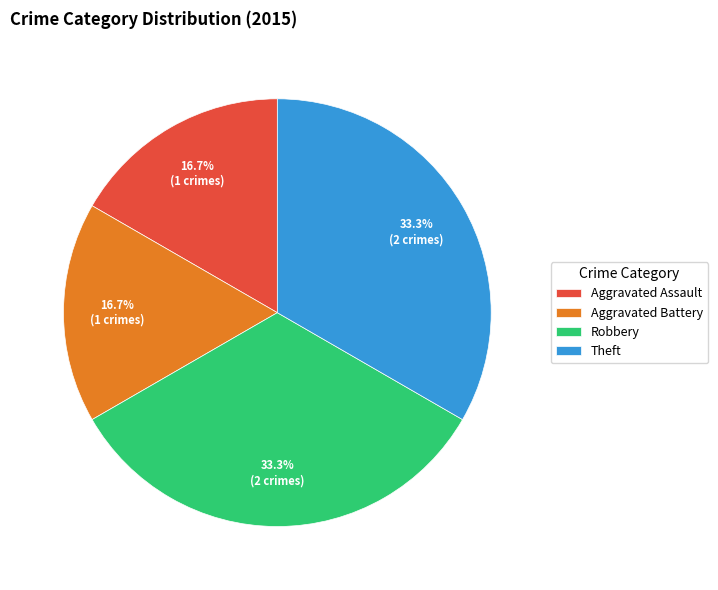

Is Robbery the majority of the pie?

No